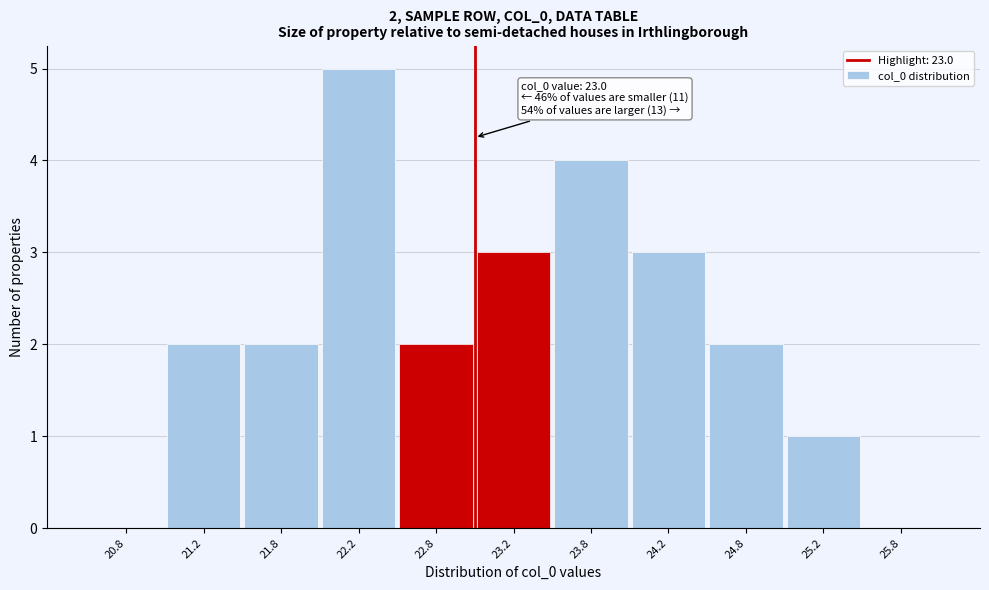

Which range on the x-axis has the tallest bar?

22.0 to 22.5